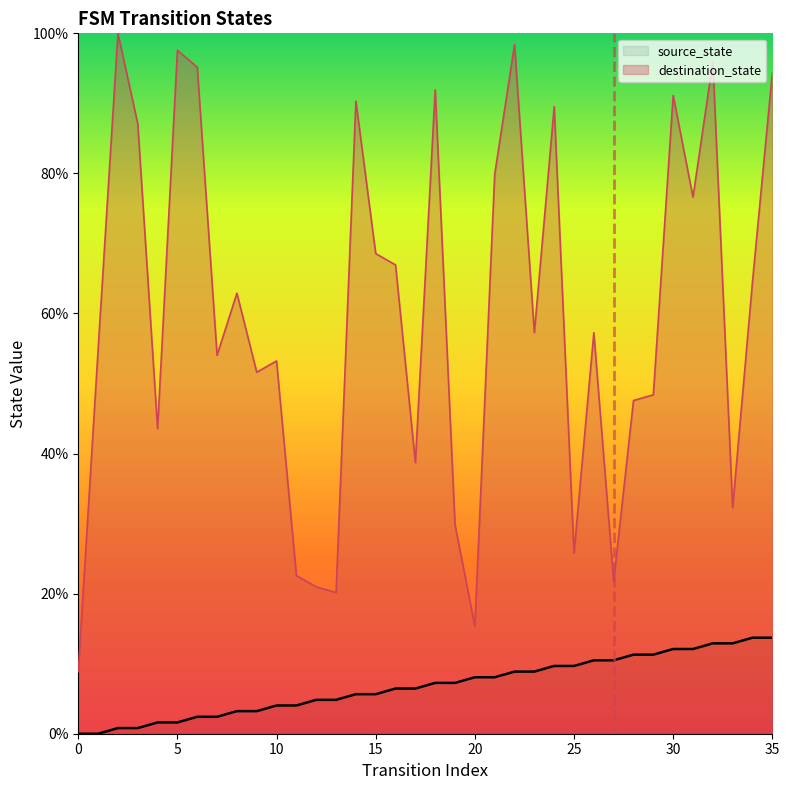

Rank the series at 0 from lowest to highest value.

source_state, destination_state